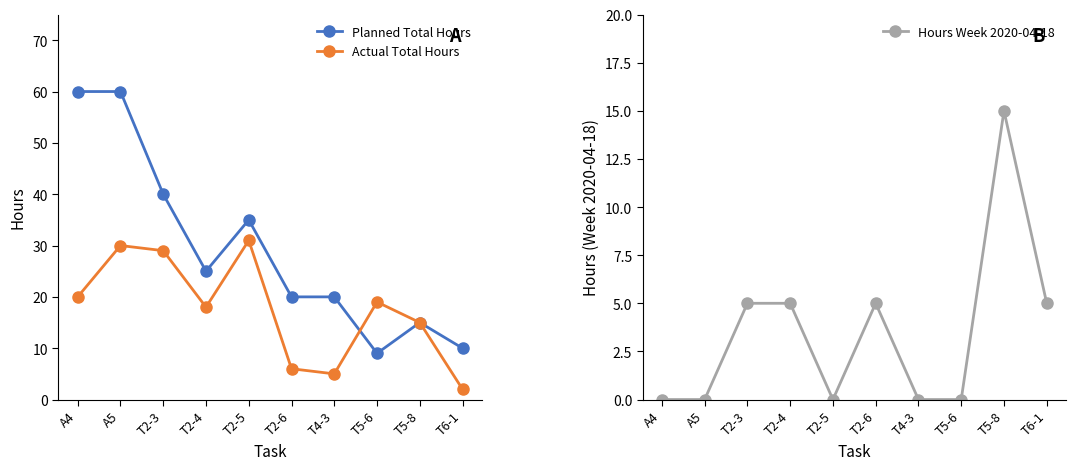

What is the label of the 7th point from the right?

T2-4